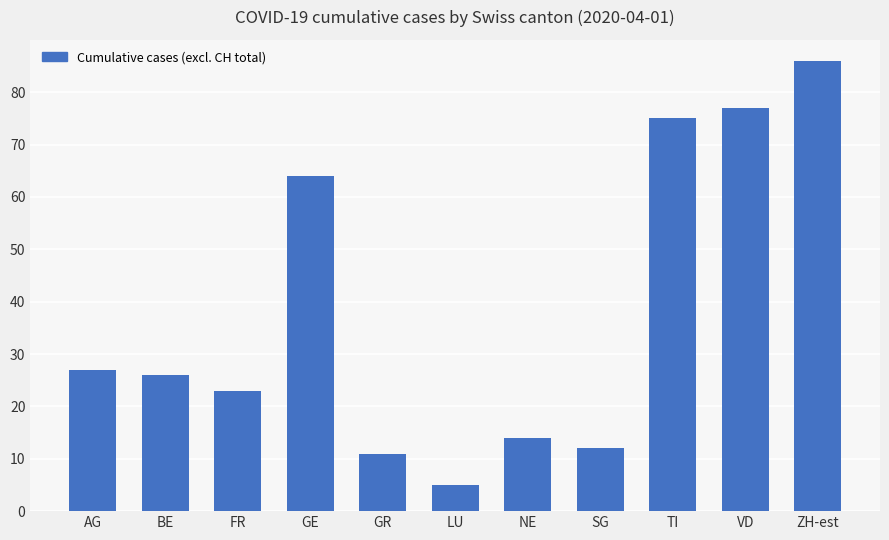

What is the difference between the second highest and minimum values?

72